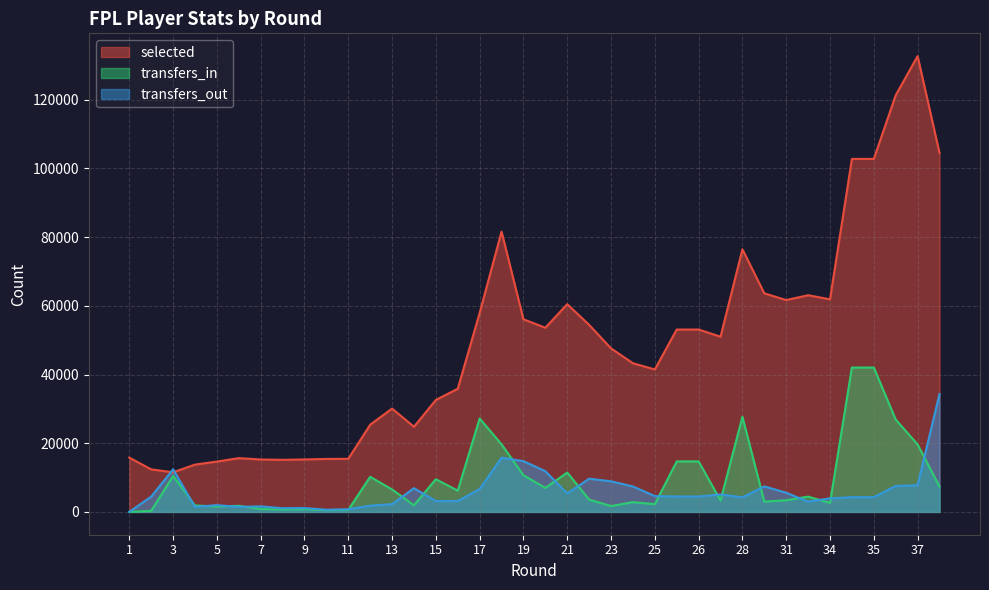

What is the value of the selected point at the 16th from the left?

35859